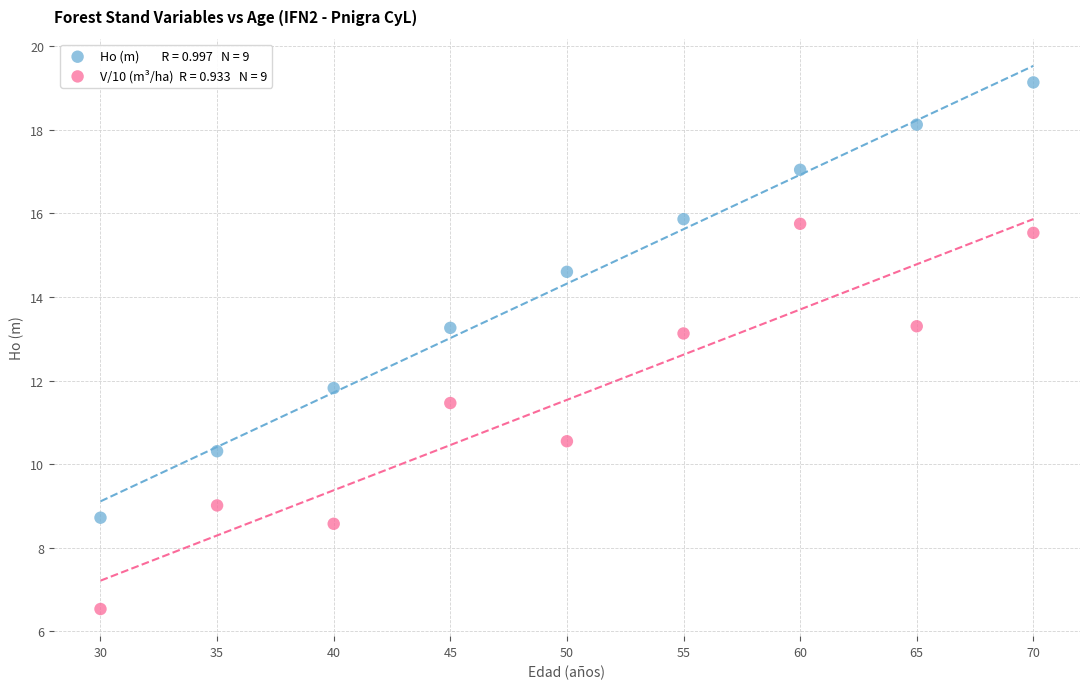

Across all series, what Y value is closest to 12?

11.8